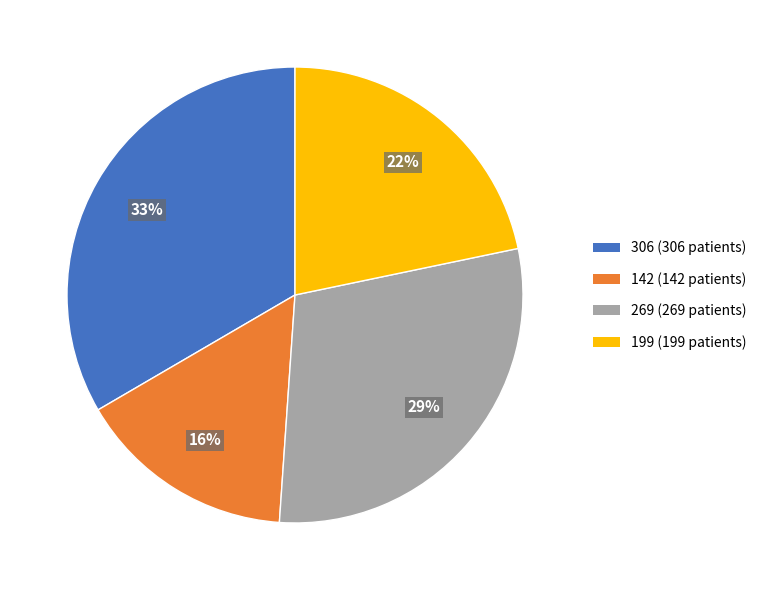

Is the sum of 199 and 306 greater than half?

Yes